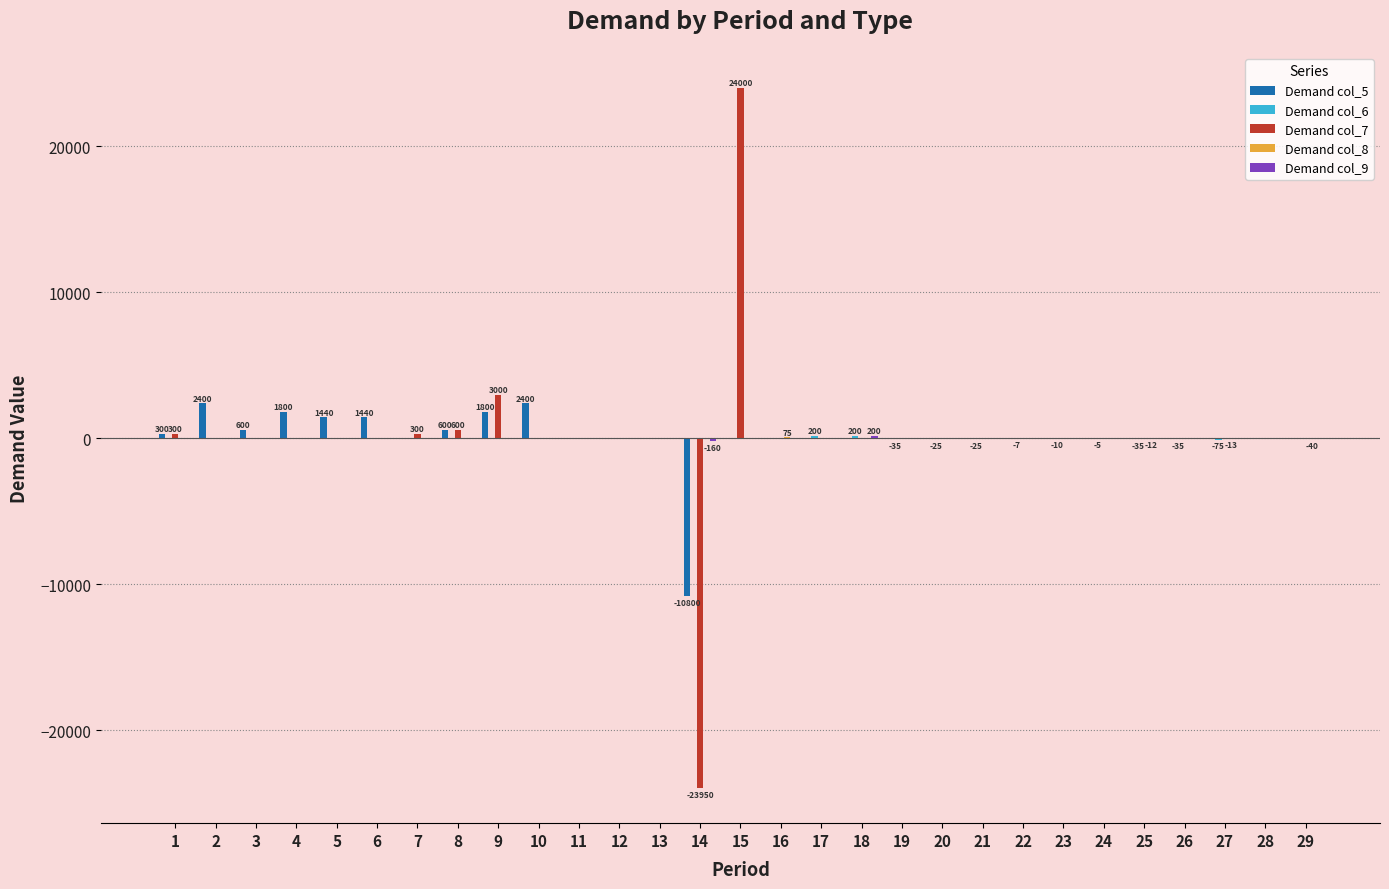

At which category is the sum across all series the highest?

15